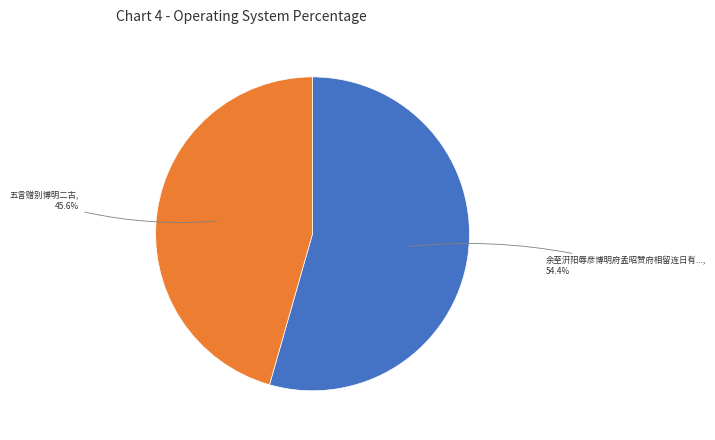

Does any single category account for the majority?

Yes